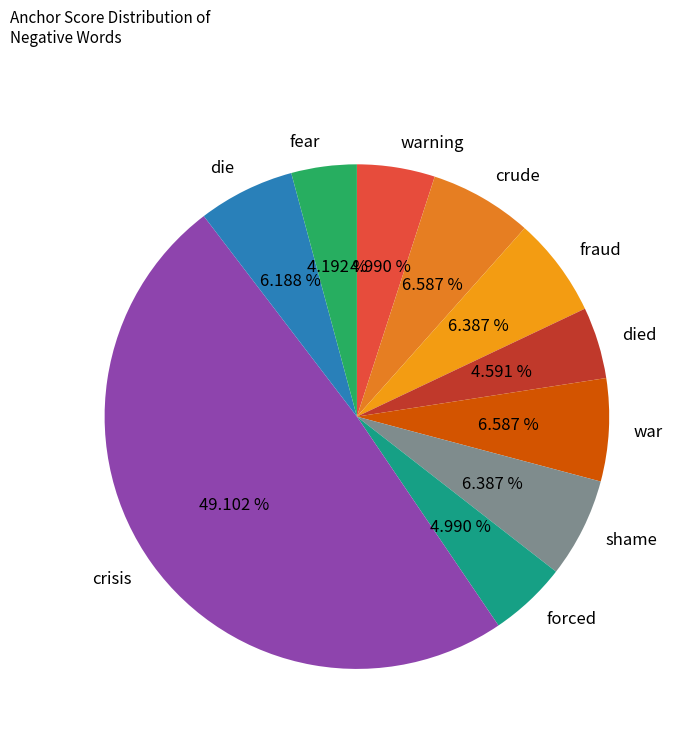

Which slice is the largest?

crisis